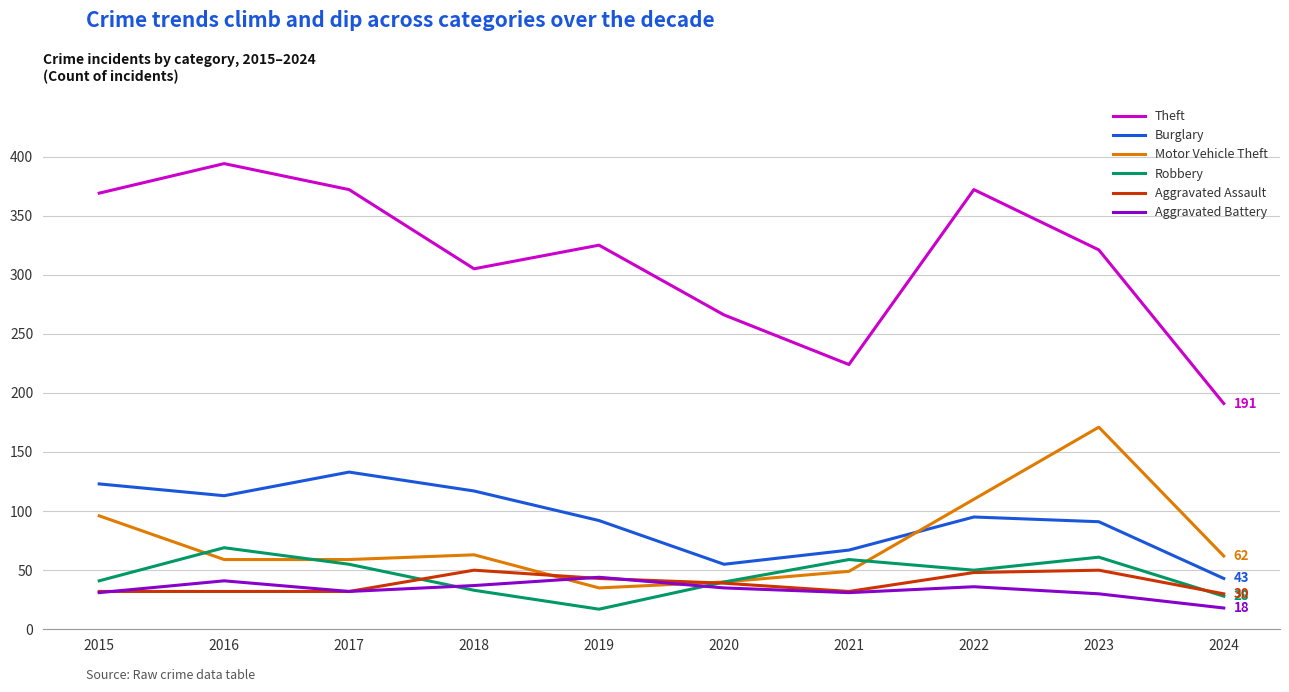

True or false: Motor Vehicle Theft and Theft intersect in this chart.

False